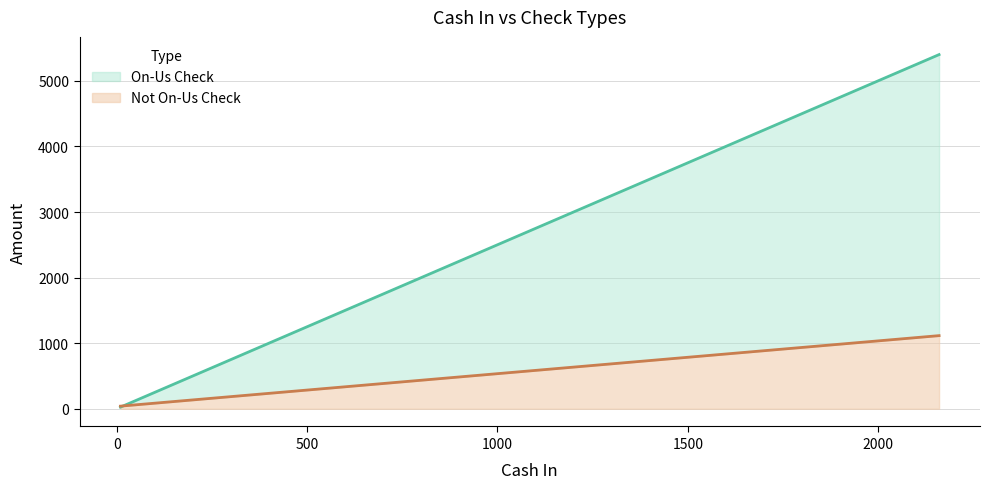

What is the total value across all series at 20?

95